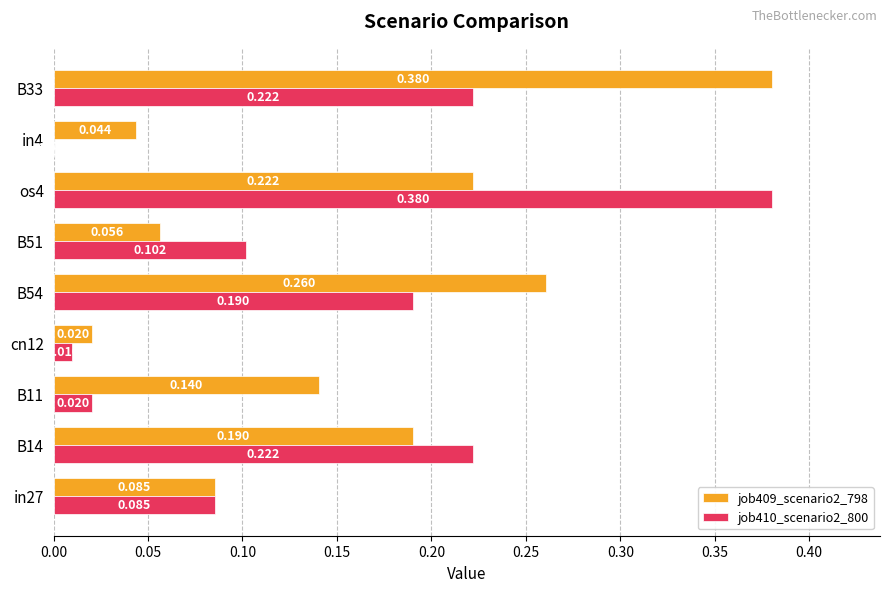

How many data points in job410_scenario2_800 are above 0?

8